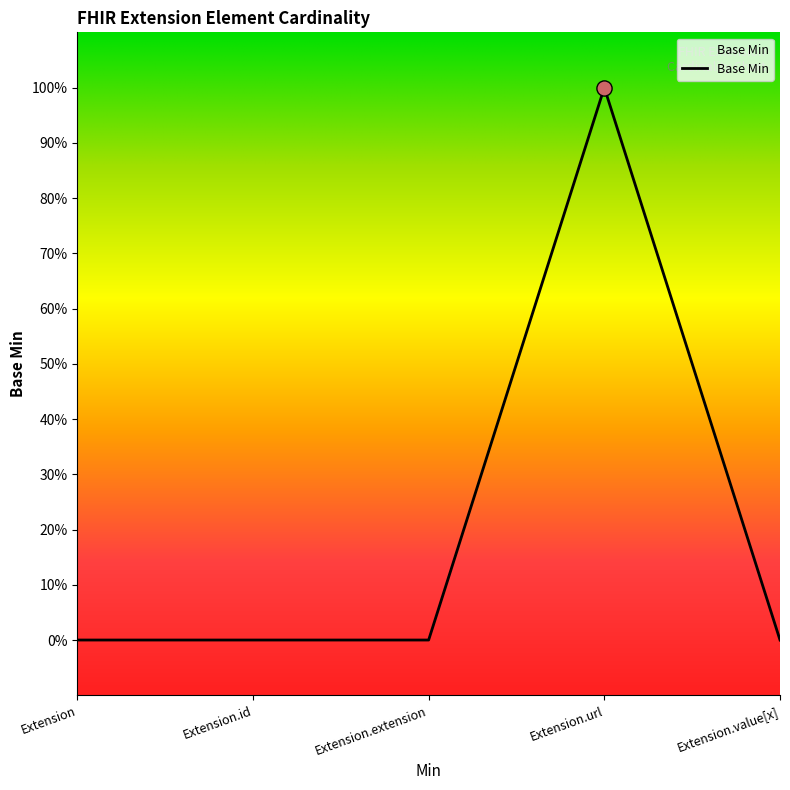

Between Extension.extension and Extension.url, which is larger?

Extension.url